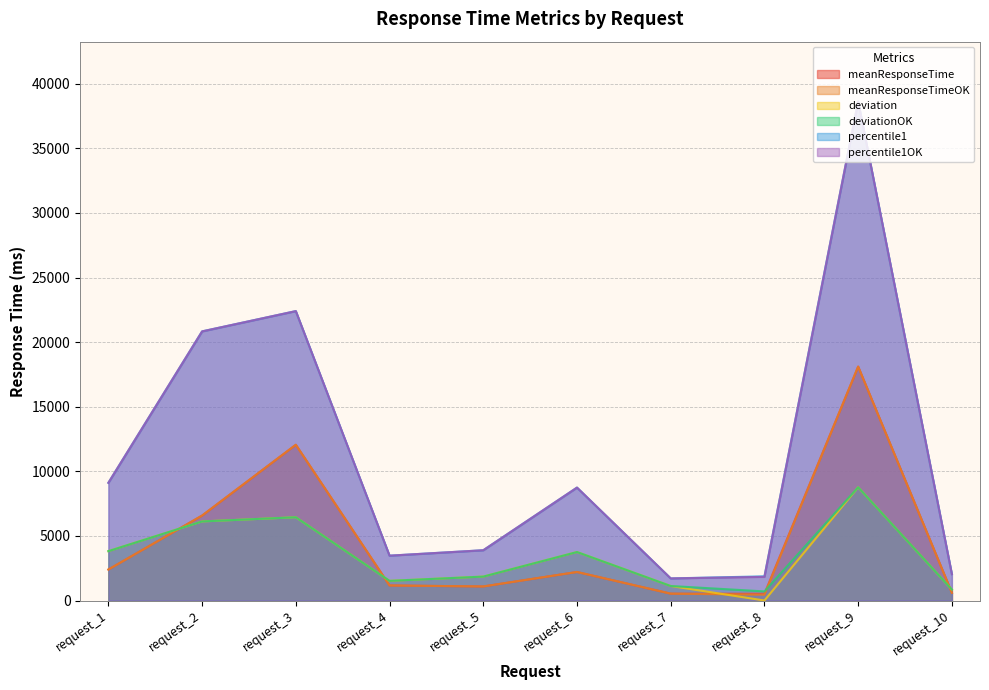

How many interior local valleys does the deviation series have?

2